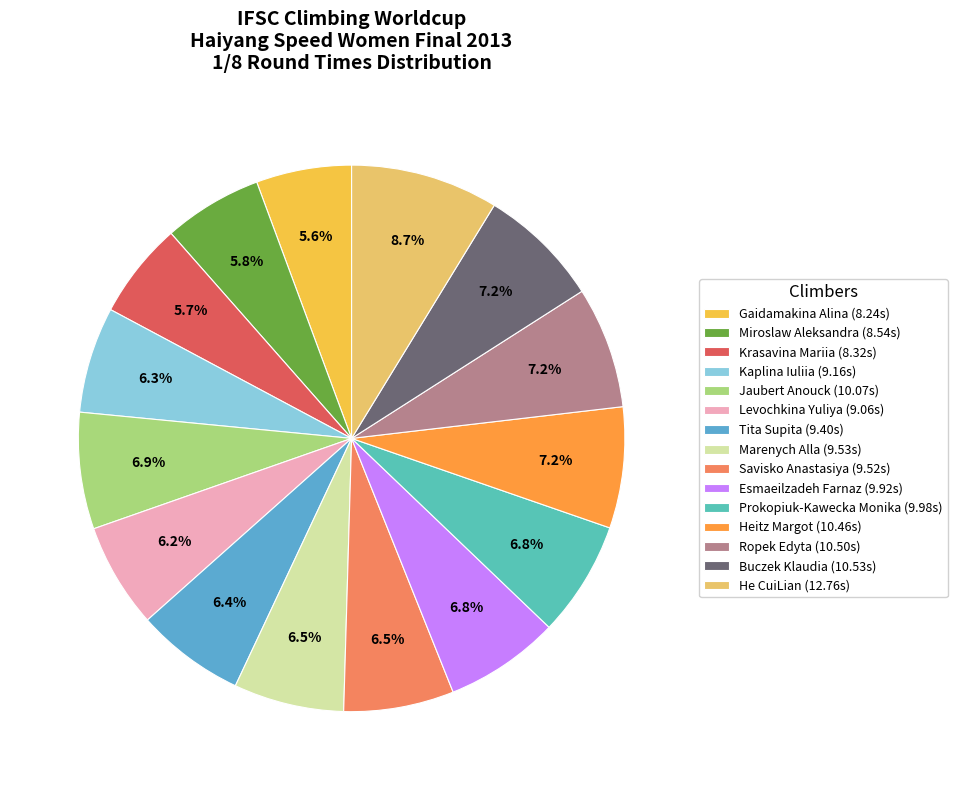

How many segments does this pie chart have?

15